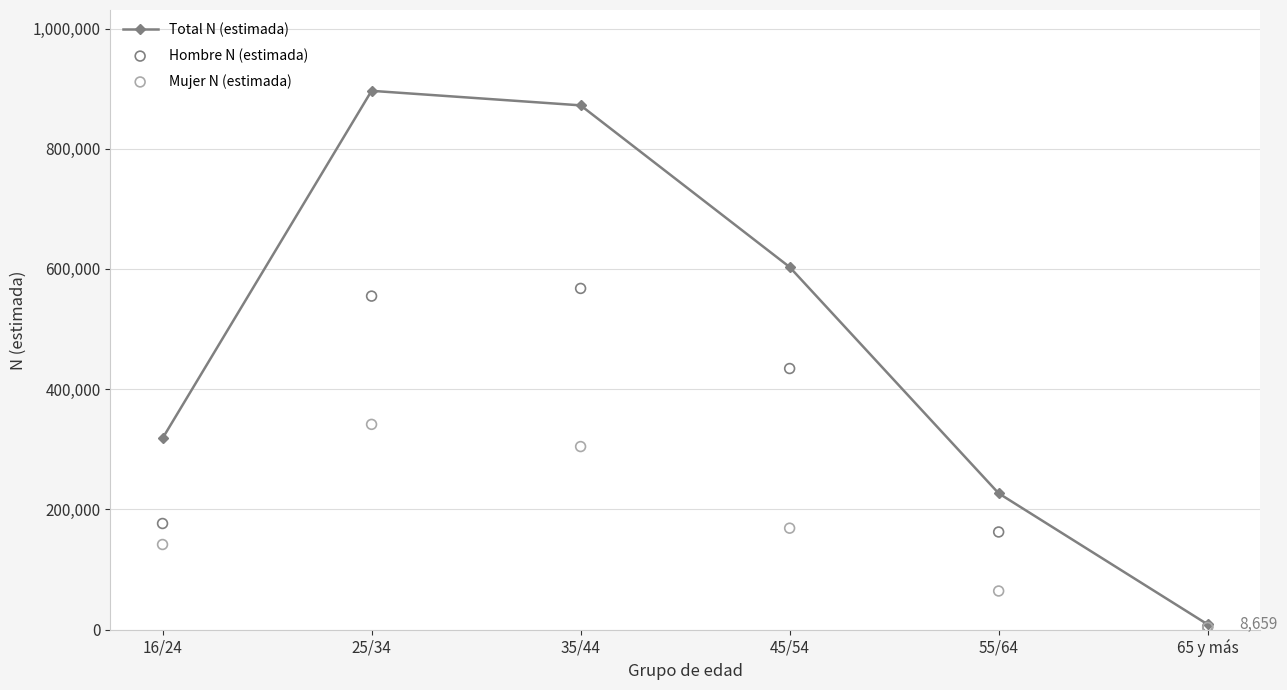

Which series contains the lowest Y value?

Mujer N (estimada)